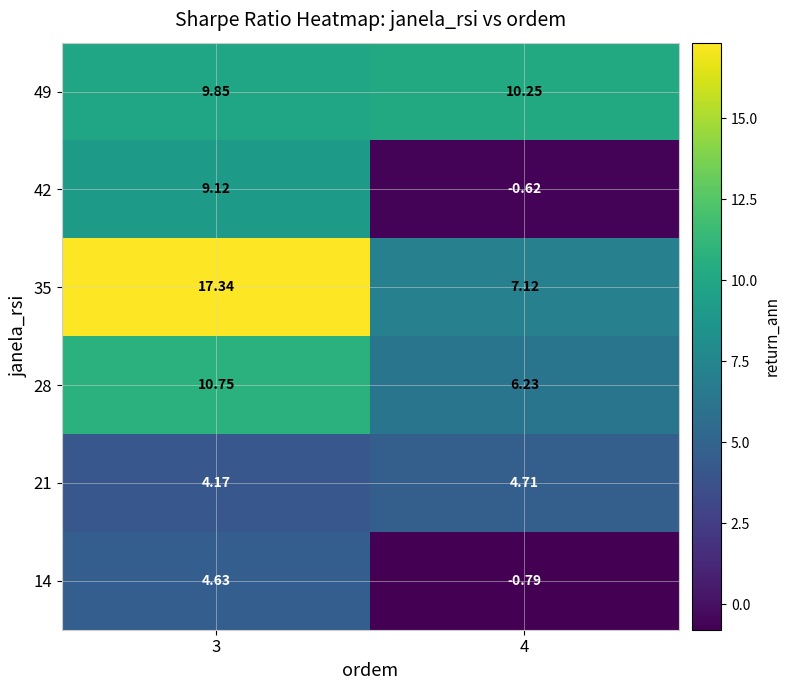

Rank the series by their maximum value, from lowest to highest.

14, 21, 42, 49, 28, 35